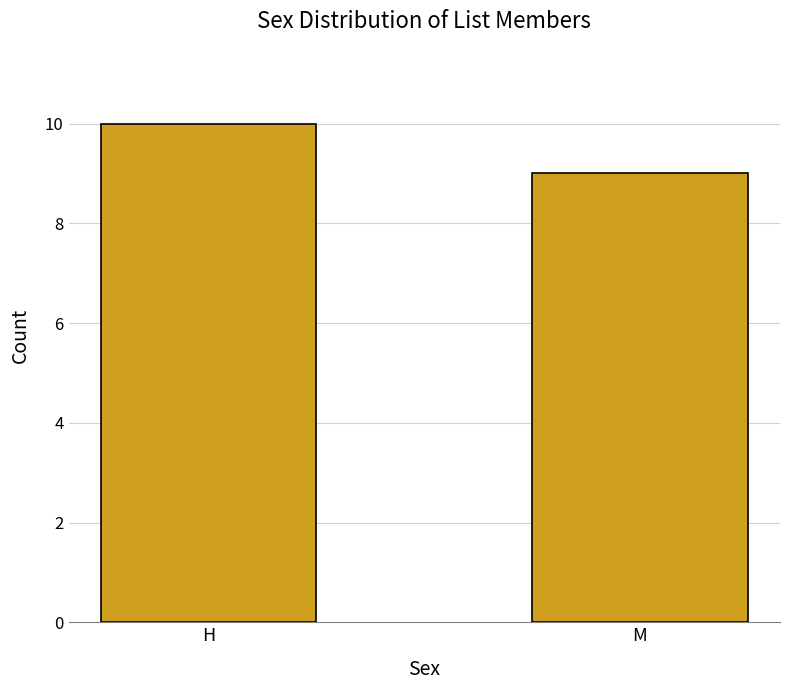

How many values are below 10?

1